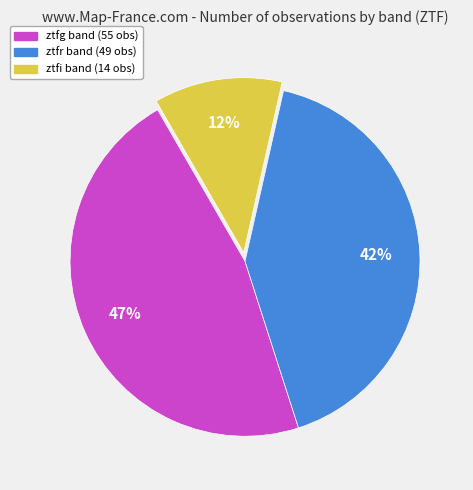

Rank the categories by value from highest to lowest.

ztfg, ztfr, ztfi